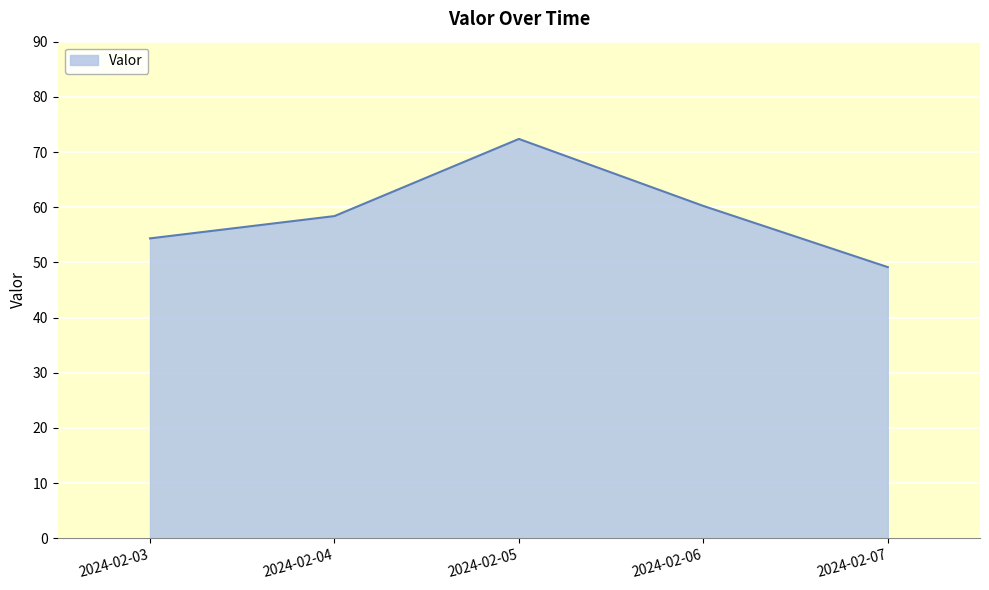

Where is the data nearest to the value 60?

2024-02-06